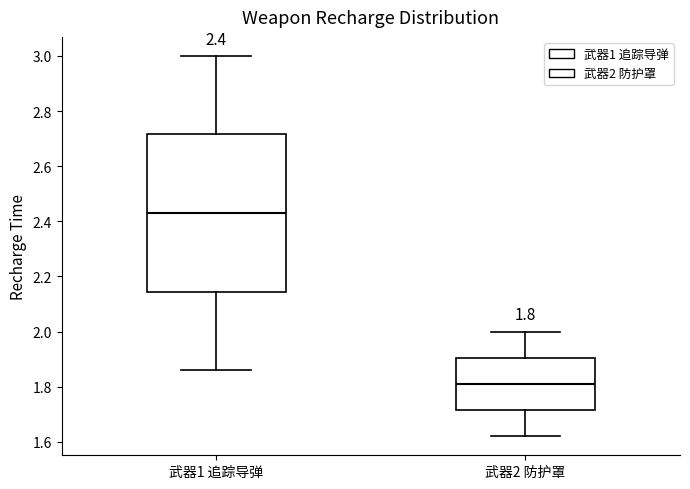

Which box is the tallest, from its lower edge to its upper edge?

武器1 追踪导弹